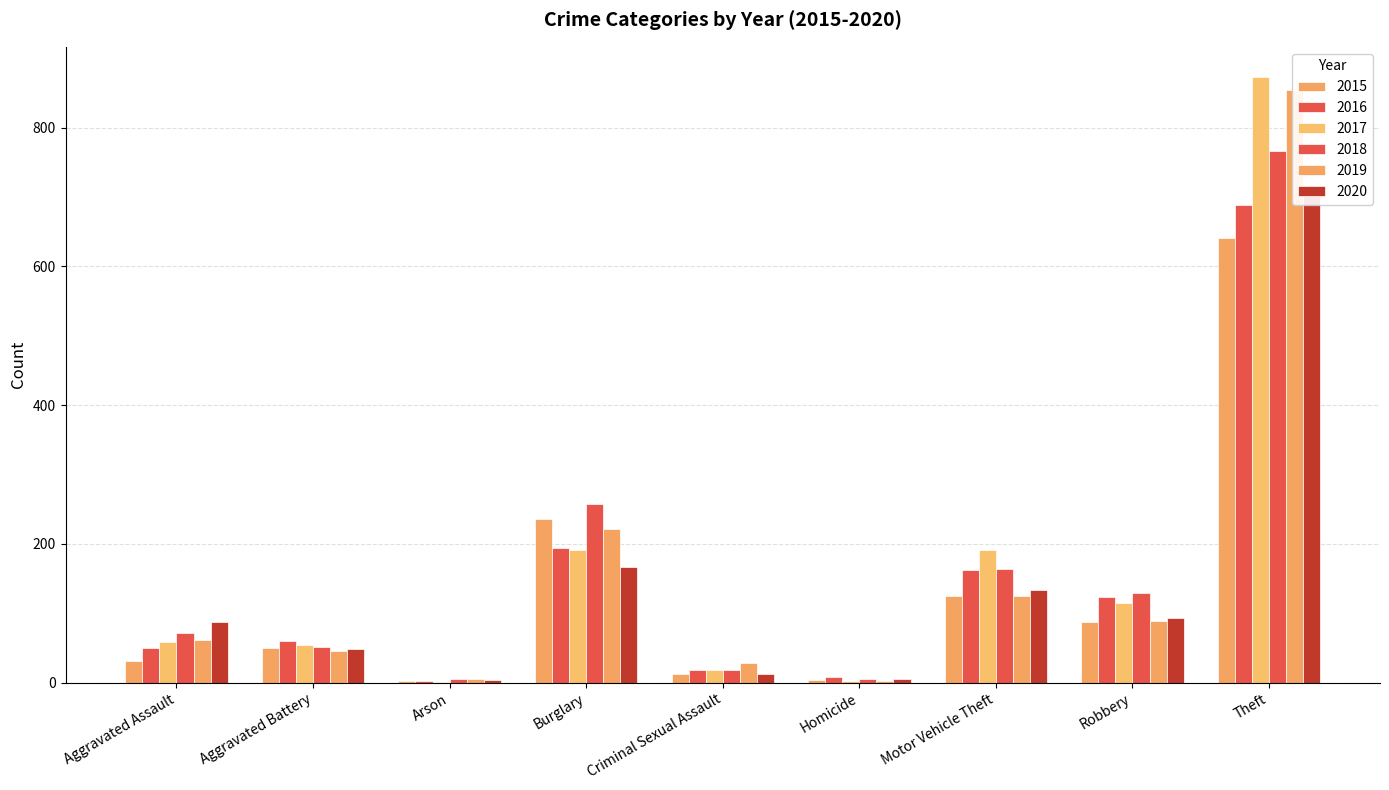

The value of 2020 at Criminal Sexual Assault is 17. True or false?

False